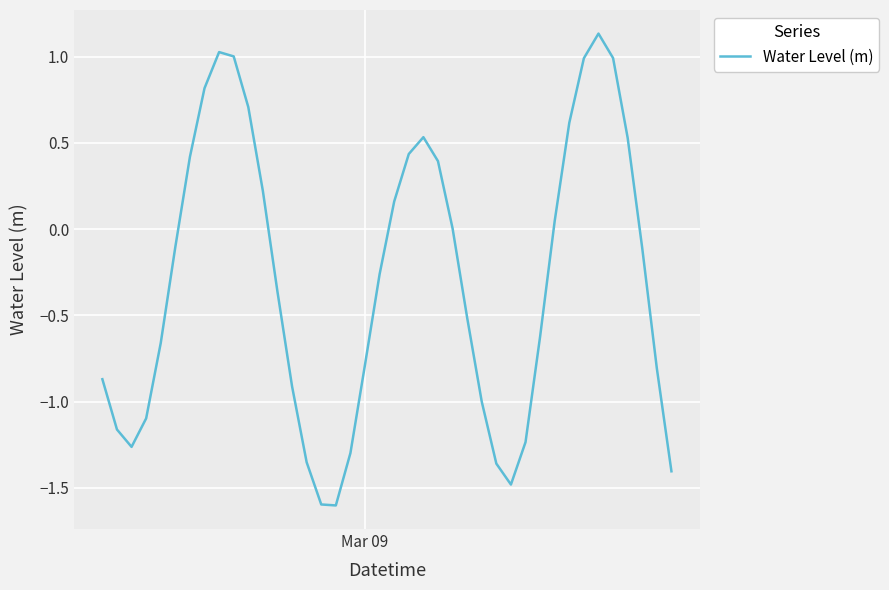

Is this an area chart (filled region under the line)?

No